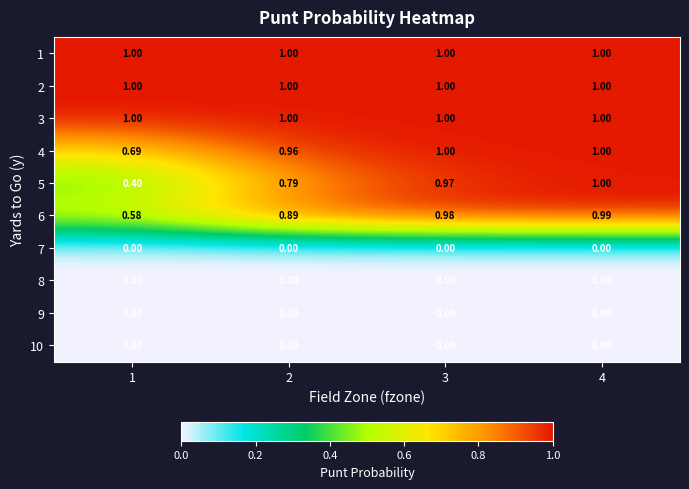

Count the number of data series in this chart.

10